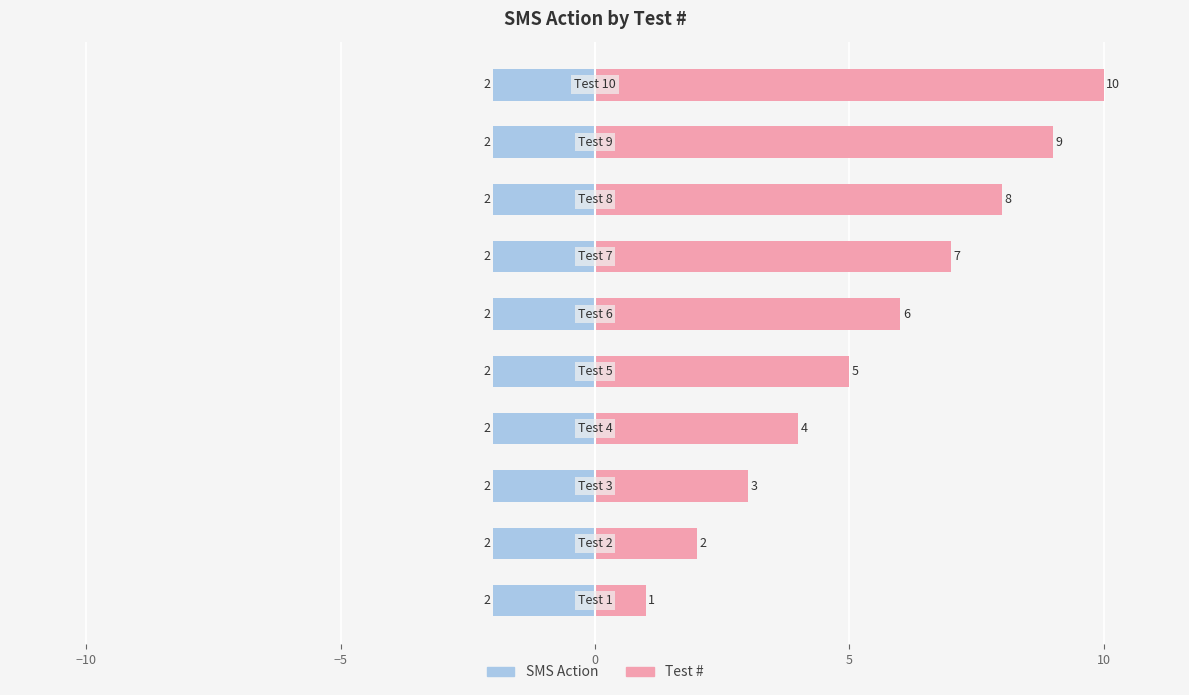

What are all the series names shown in the legend?

SMS Action, Test #